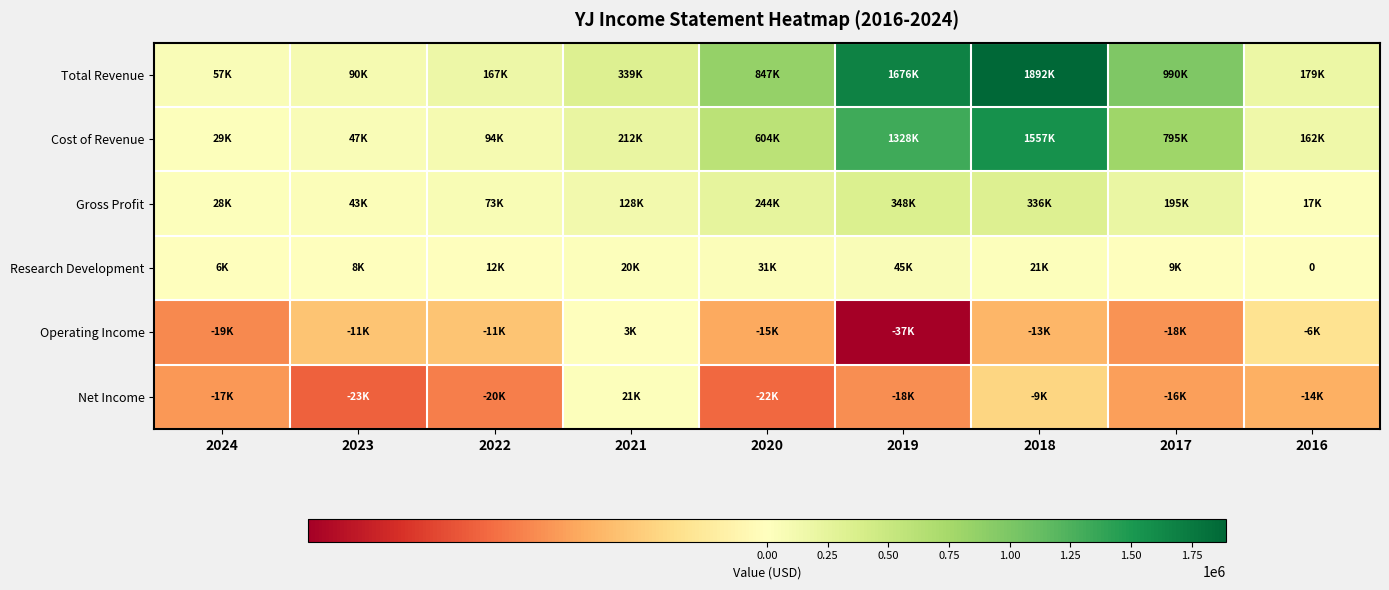

Is the value of Operating Income at 2020 greater than the value of Research Development at 2019?

No